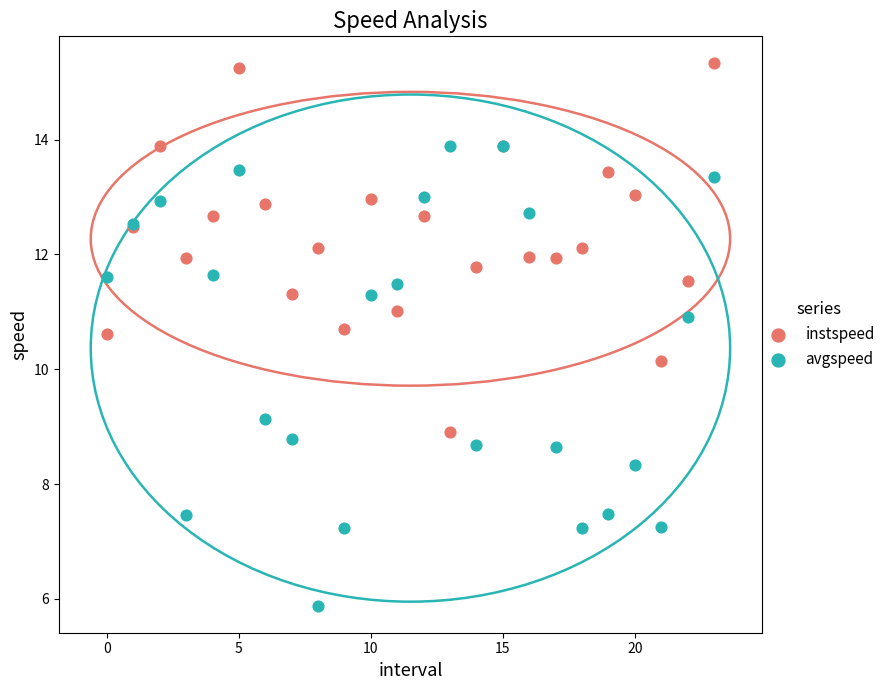

Which series reaches the maximum Y coordinate?

instspeed